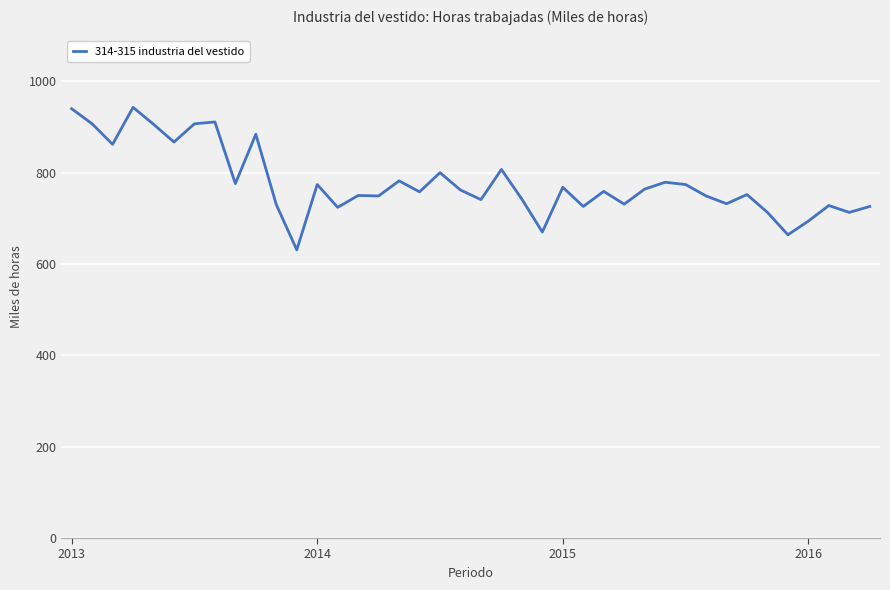

What is the maximum value shown in the chart?

943